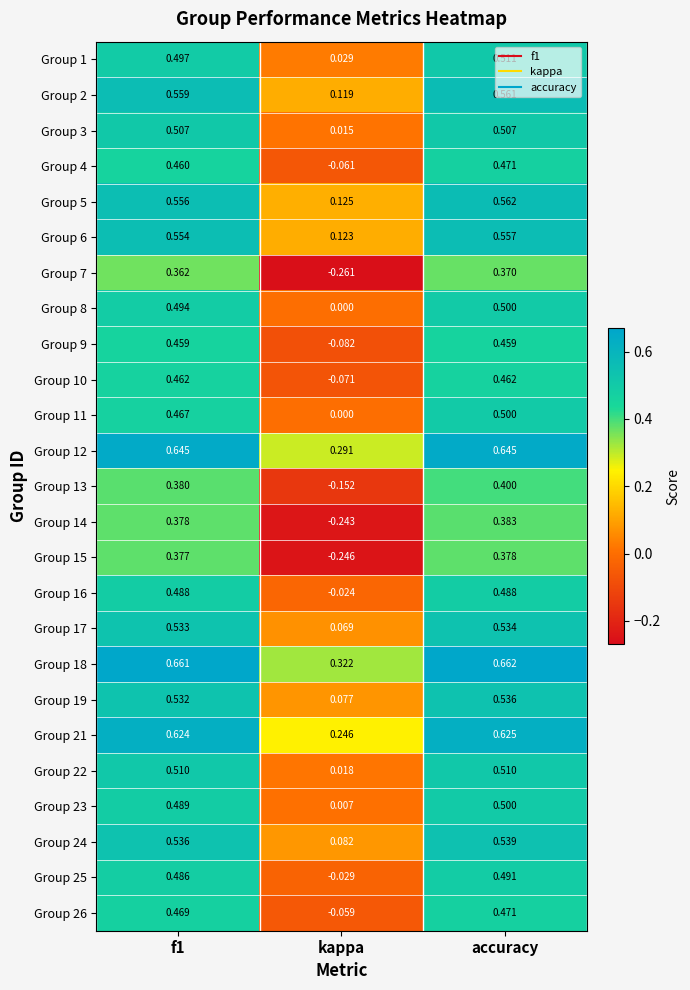

At which category is the sum across all series the highest?

accuracy